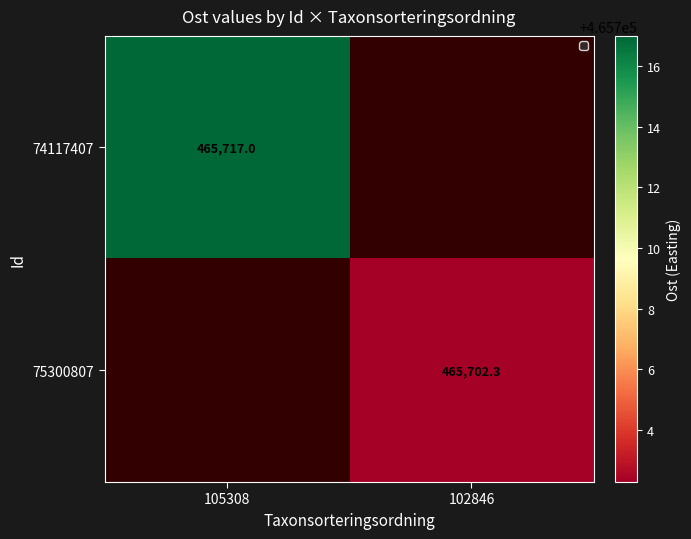

Is the value of 74117407 at 105308 greater than the value of 75300807 at 102846?

Yes